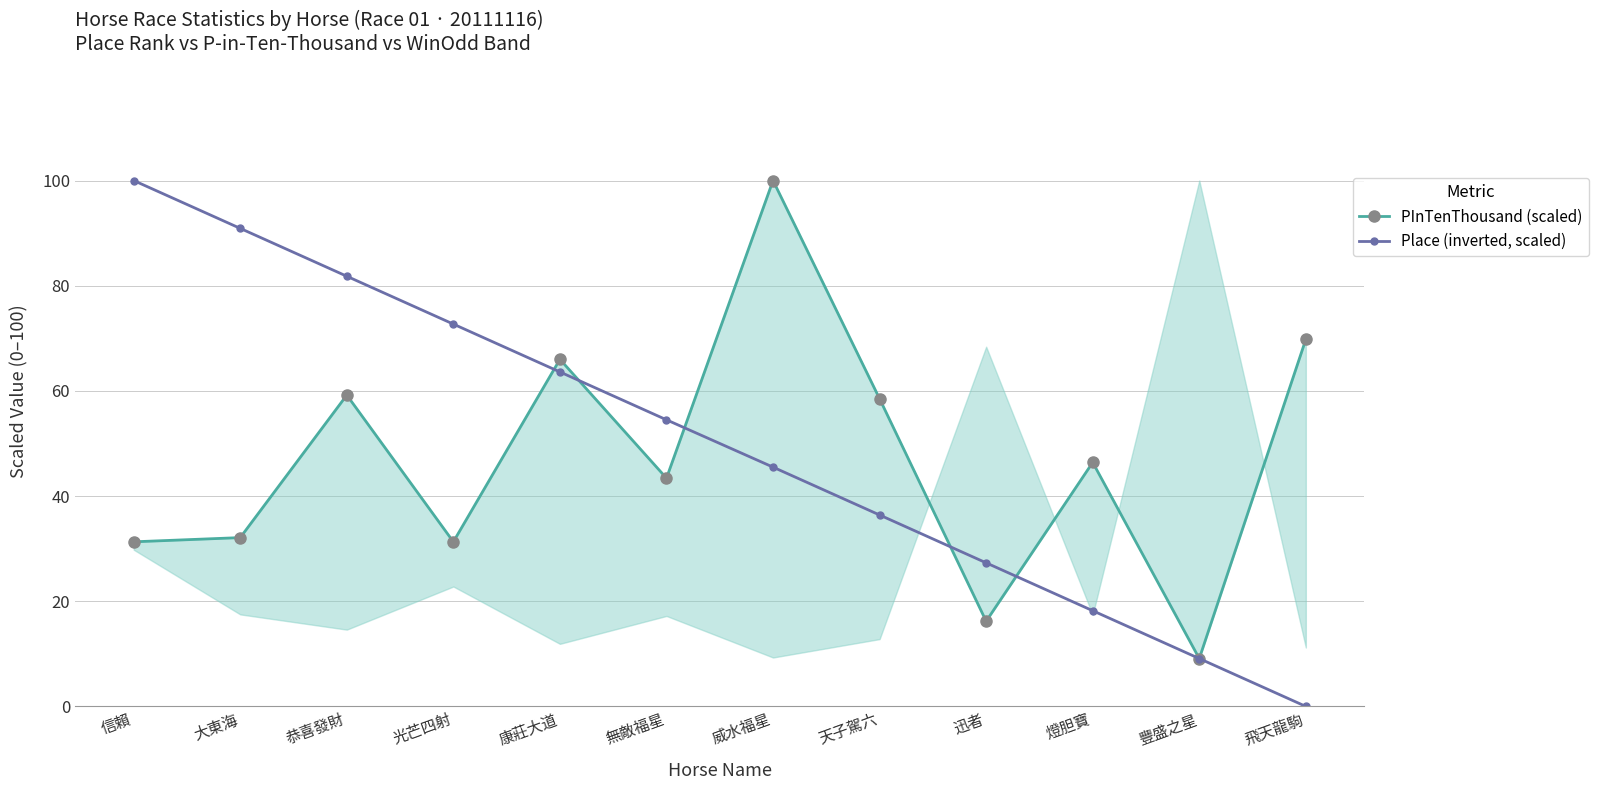

Which series has the widest spread of values?

Place (inverted, scaled)